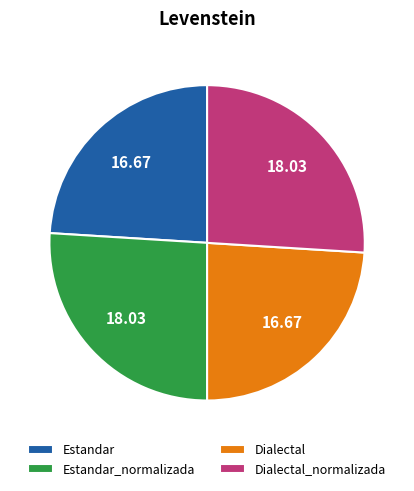

How many slices are in this pie chart?

4